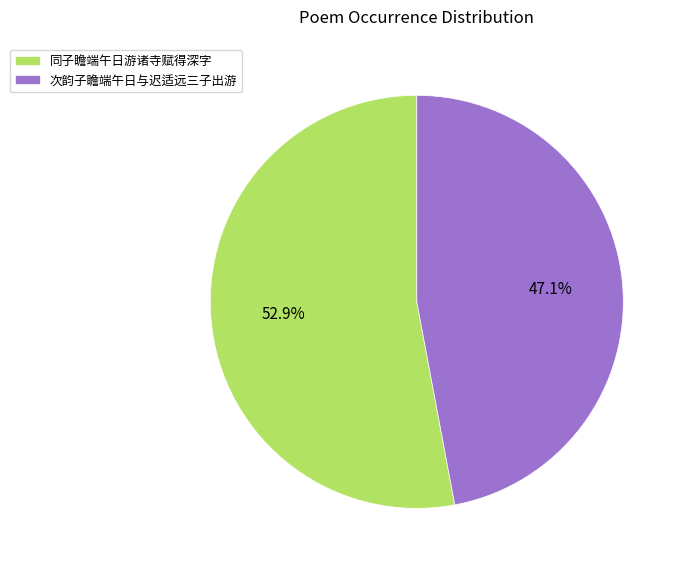

Which slice is the largest?

同子瞻端午日游诸寺赋得深字